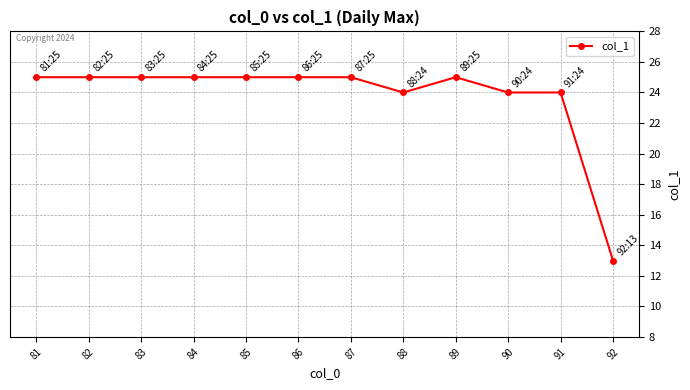

Reading right to left, list all the values displayed in this chart.

92=13	91=24	90=24	89=25	88=24	87=25	86=25	85=25	84=25	83=25	82=25	81=25